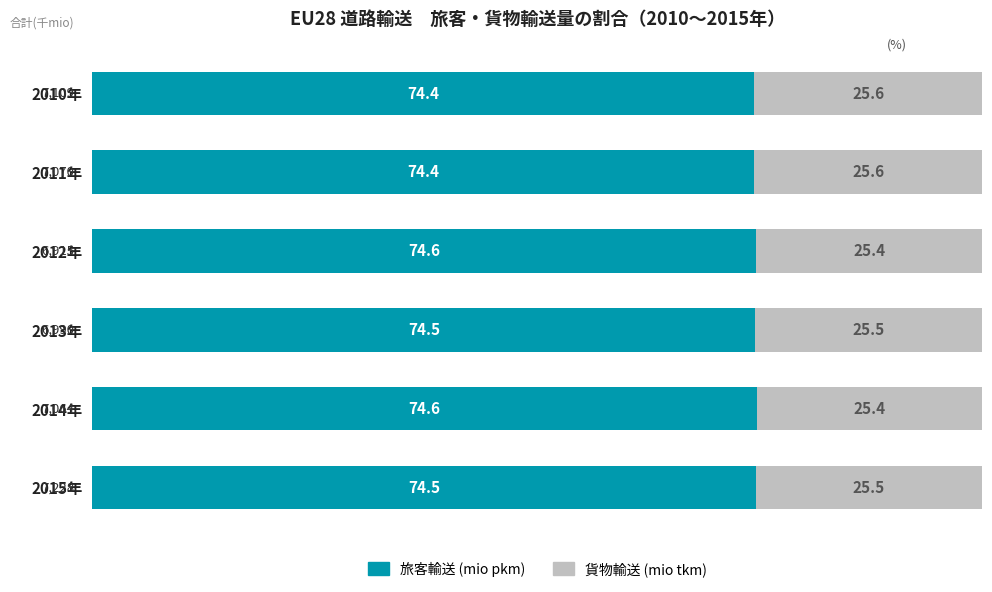

What is the total value across all series at 2010年?

100.0